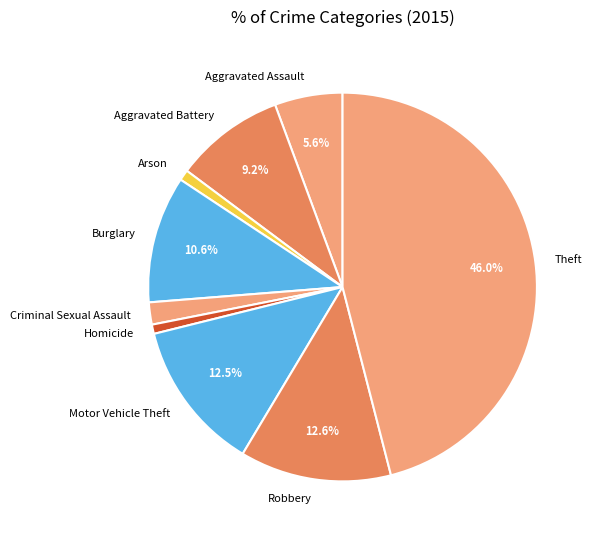

What is the largest slice in the pie chart?

Theft